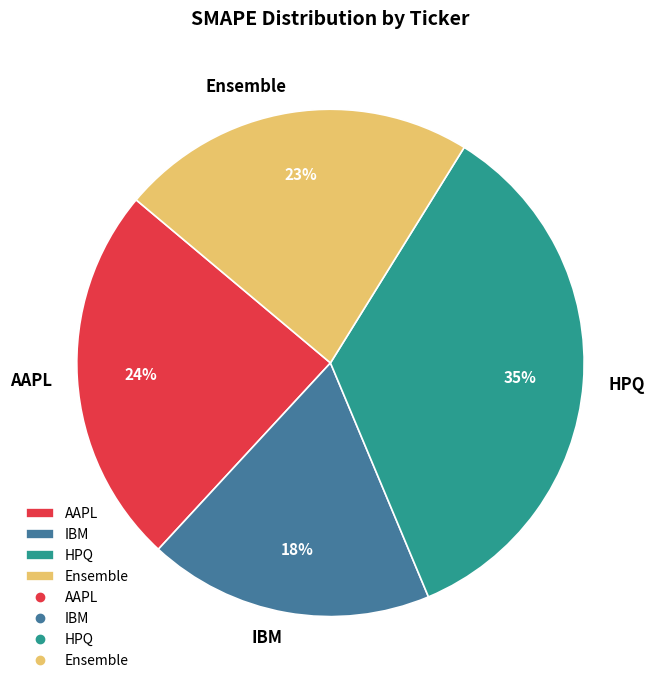

Rank the categories by value from highest to lowest.

HPQ, AAPL, Ensemble, IBM